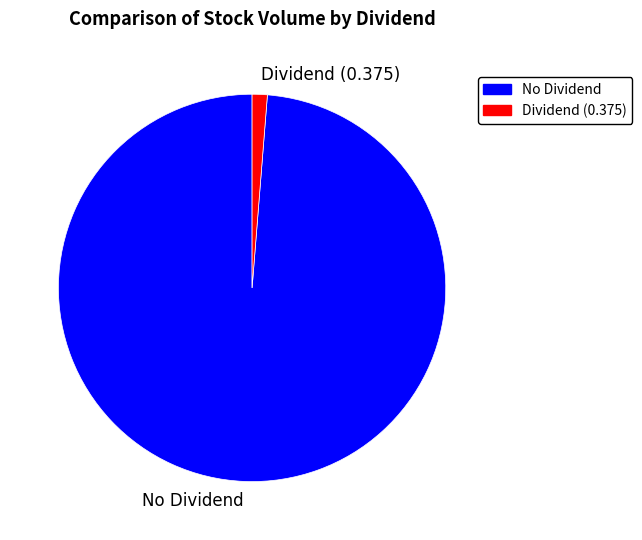

The No Dividend slice represents 99% of the pie. True or false?

True